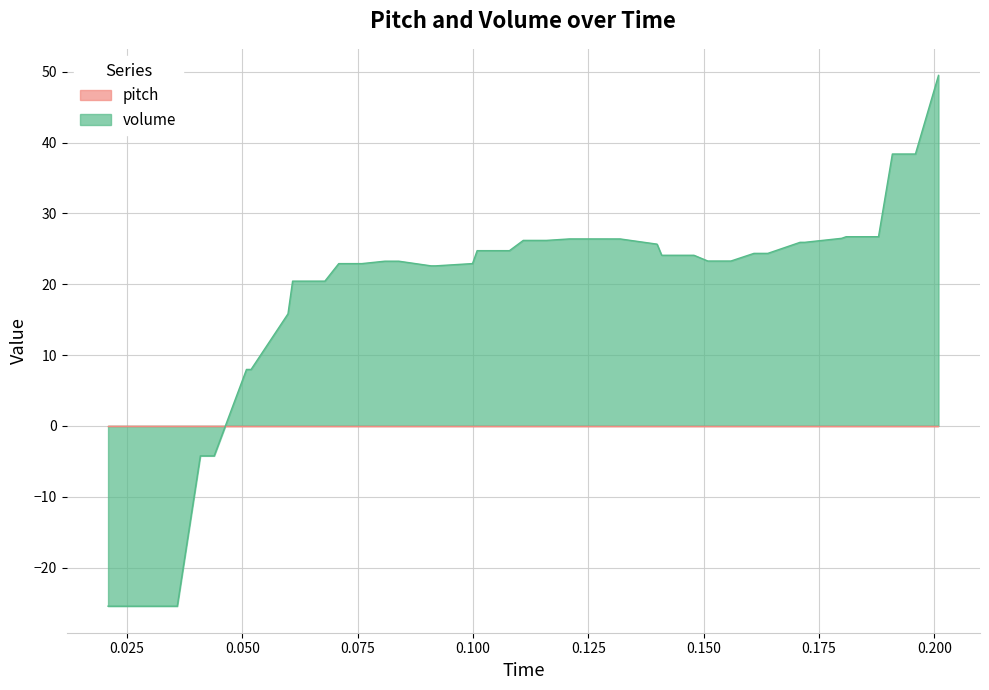

Which series has the largest total across all categories?

volume